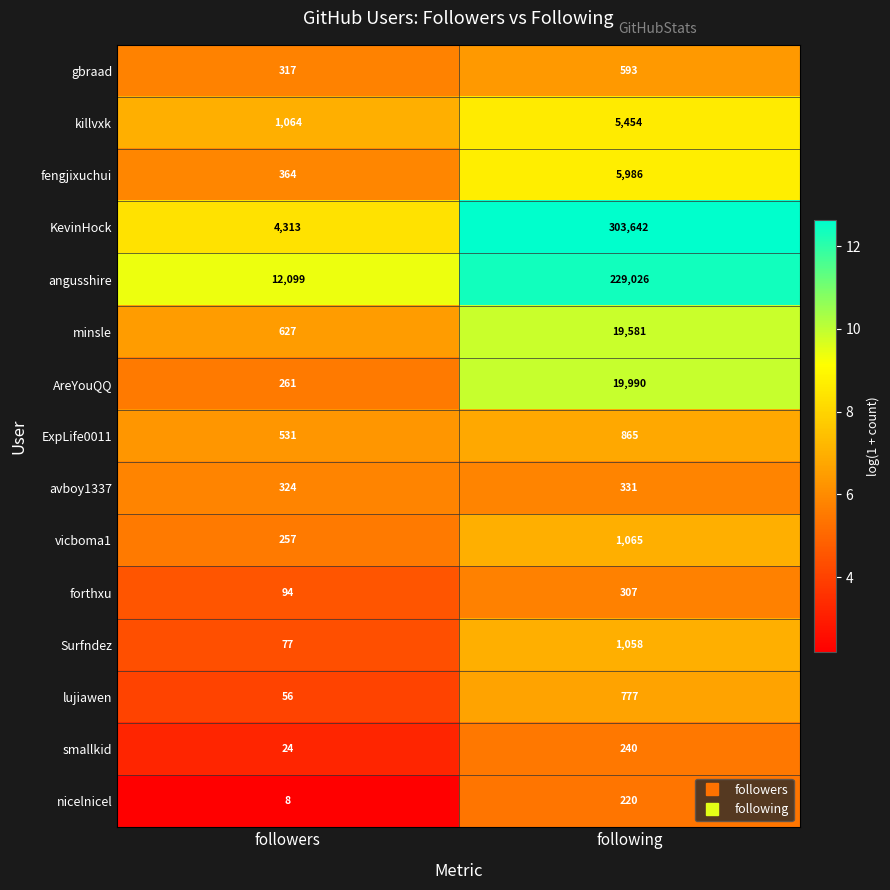

What is the spread (max minus min) of values at following?

303422